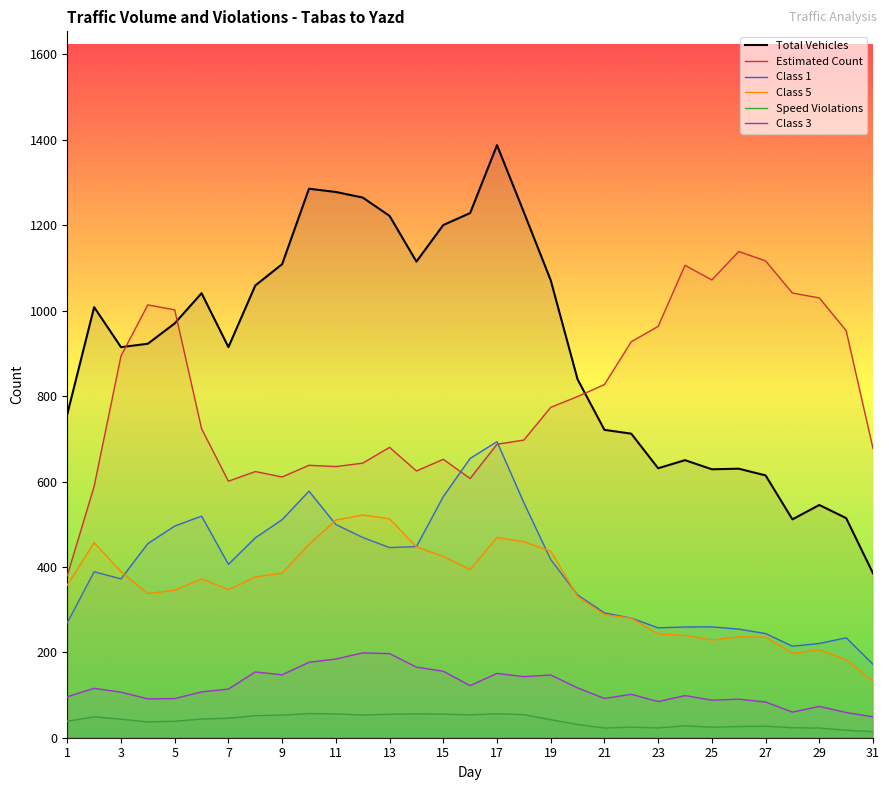

Where does the Estimated Count series first go above 723?

3